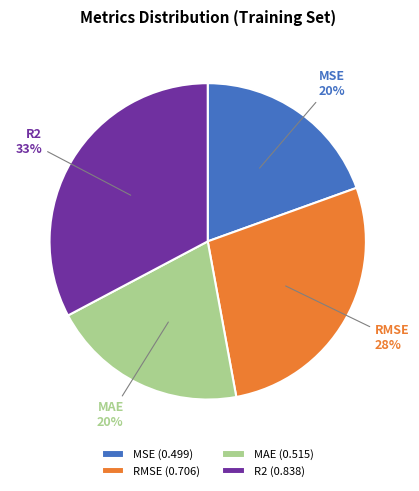

Is there any slice that represents more than half of the pie?

No